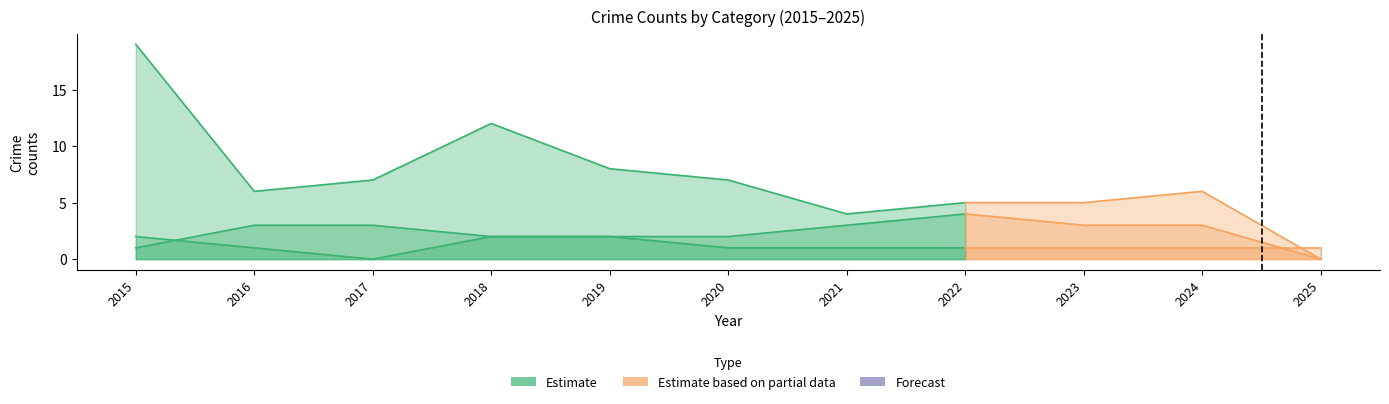

True or false: Aggravated Battery and Total cross at least once.

False